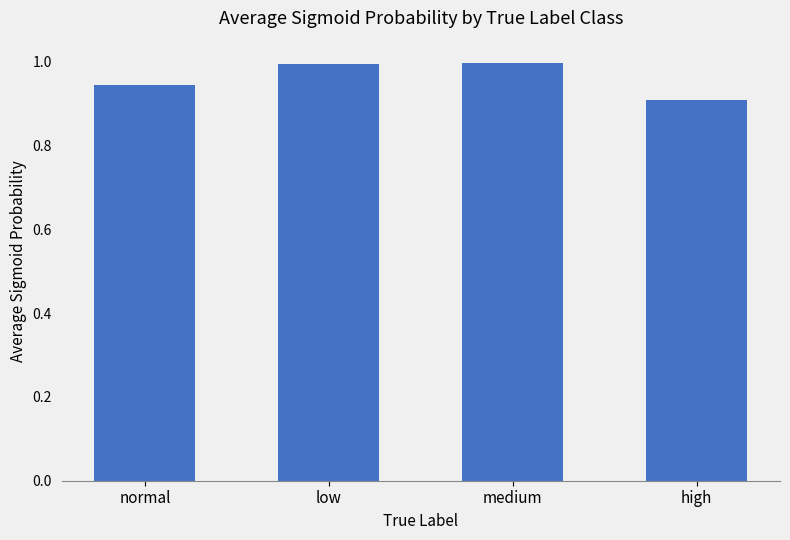

What is the difference between the second highest and second lowest values?

0.1